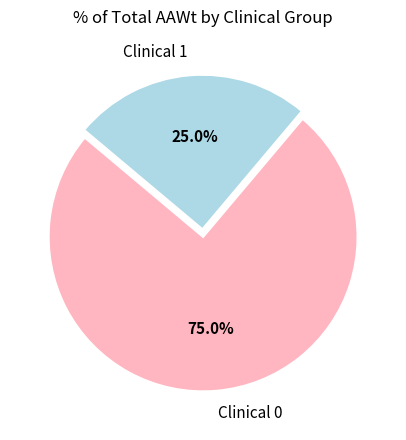

True or false: Clinical 1 accounts for 69% of the total.

False